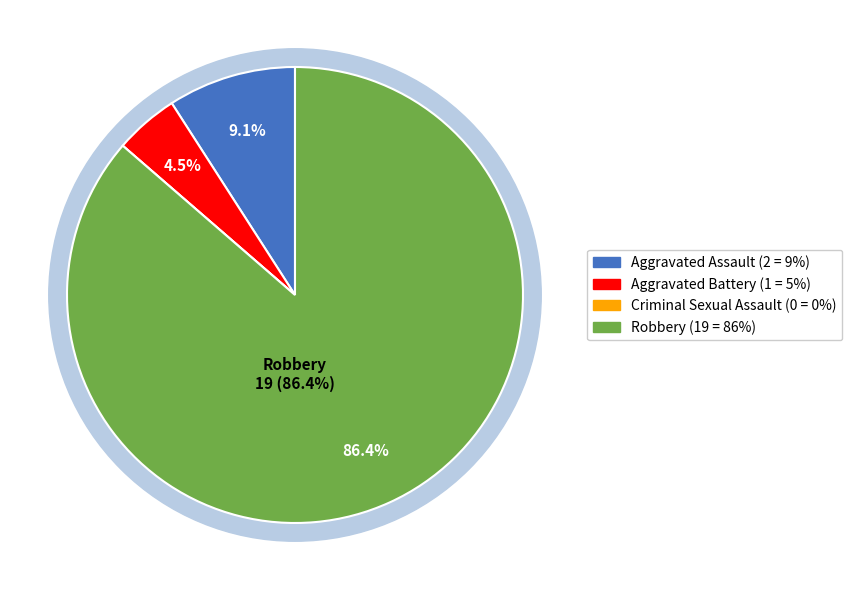

To the nearest percent, what percentage of the pie is Aggravated Battery?

5%